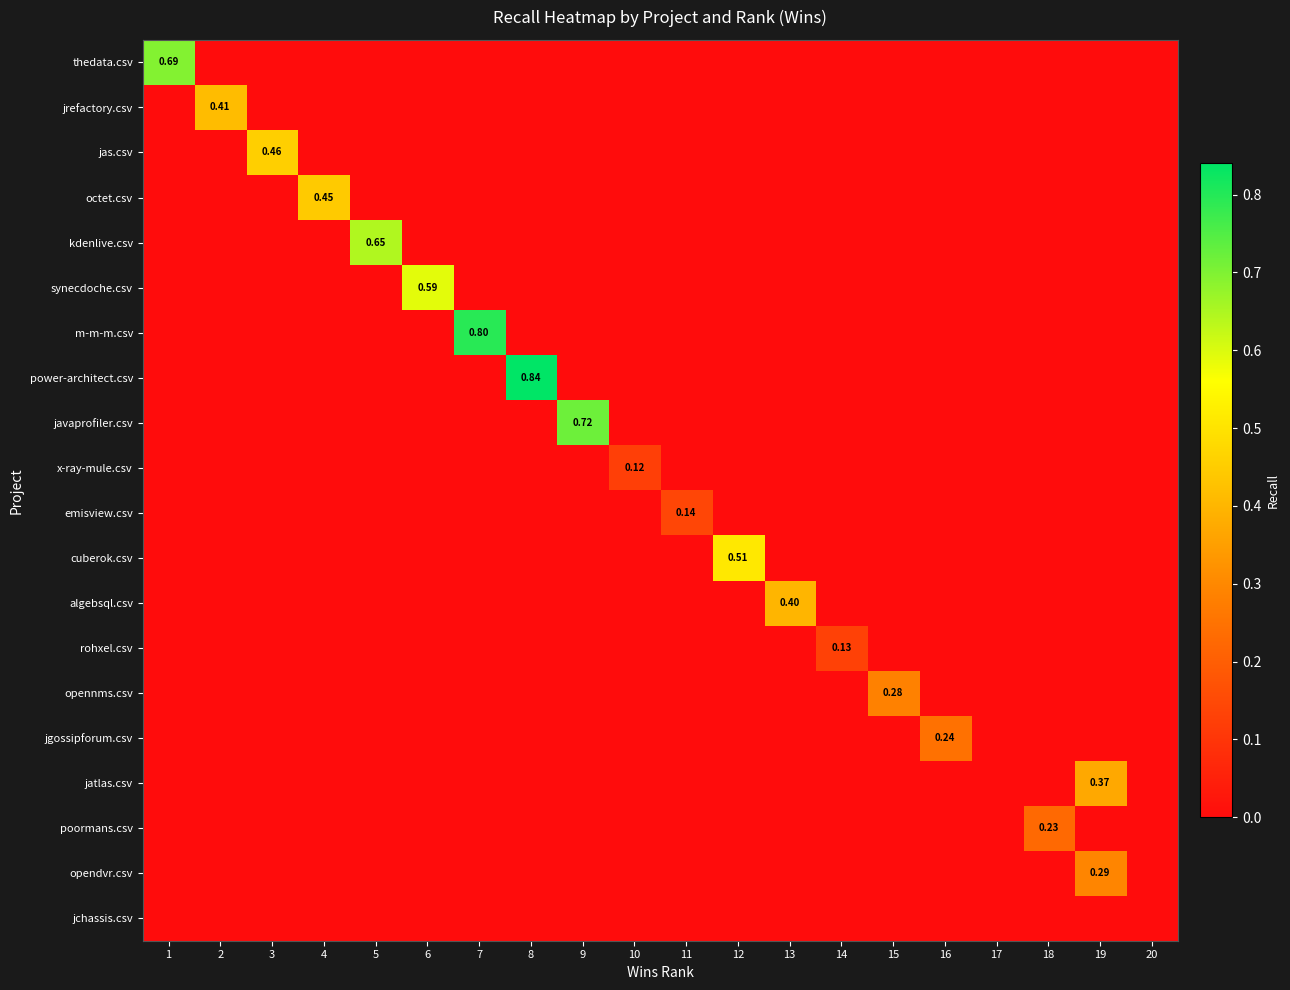

The octet.csv series shows 0.0 at 12. True or false?

True